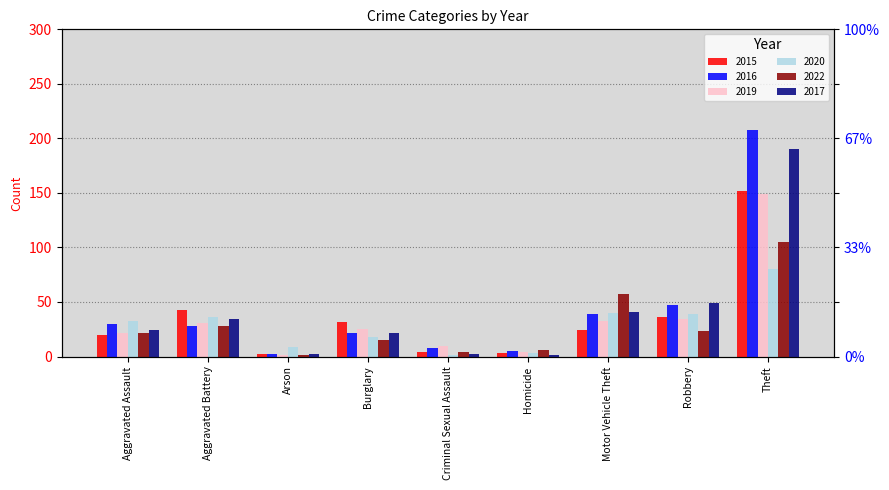

At which category is the sum across all series the highest?

Theft